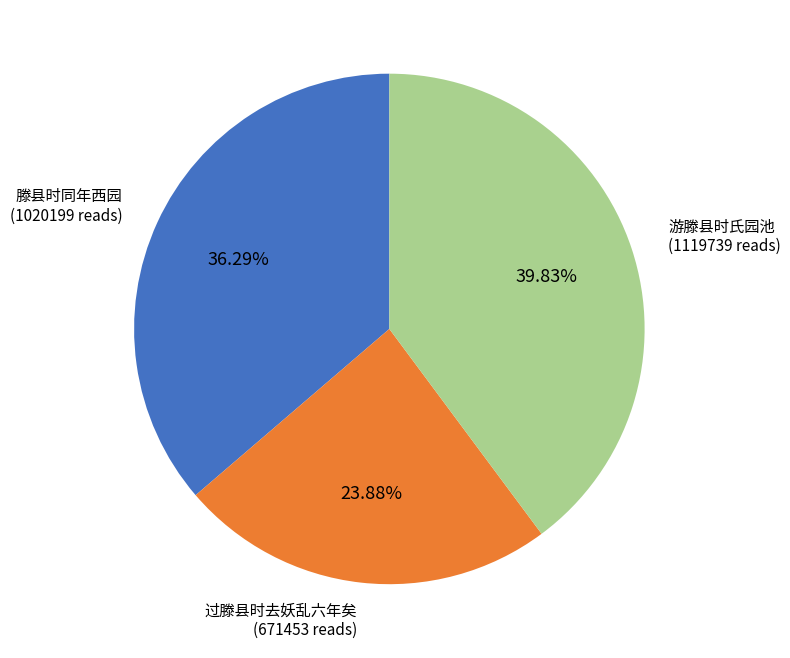

Rank the categories by value from lowest to highest.

过滕县时去妖乱六年矣, 滕县时同年西园, 游滕县时氏园池